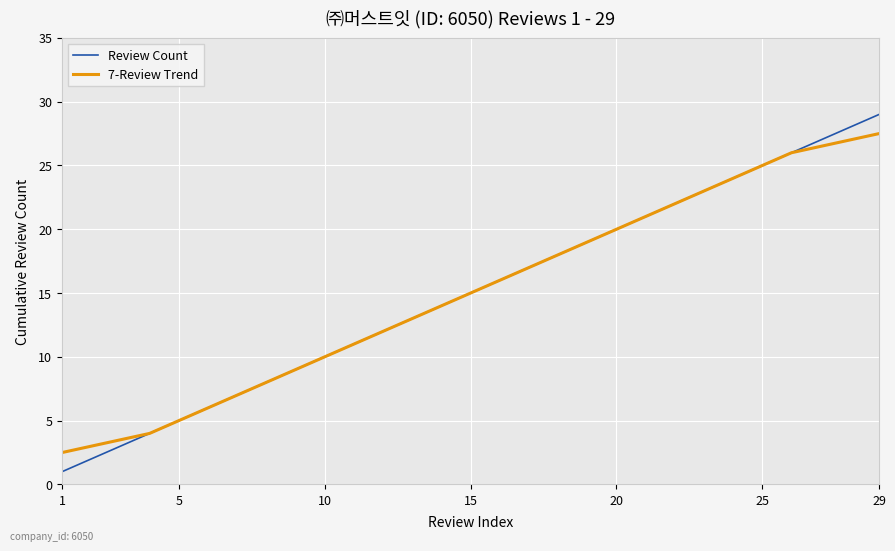

Which series has the widest spread of values?

Review Count